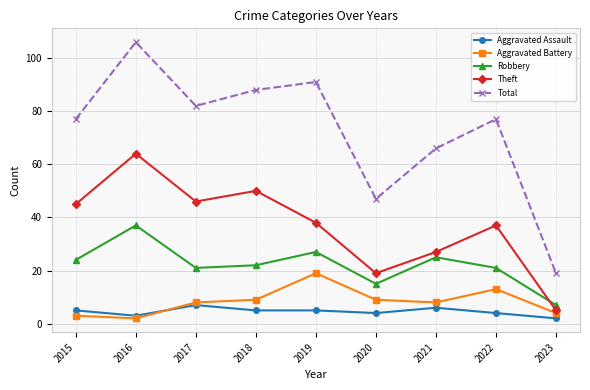

What is the difference between the Total values at 2020 and 2017?

35